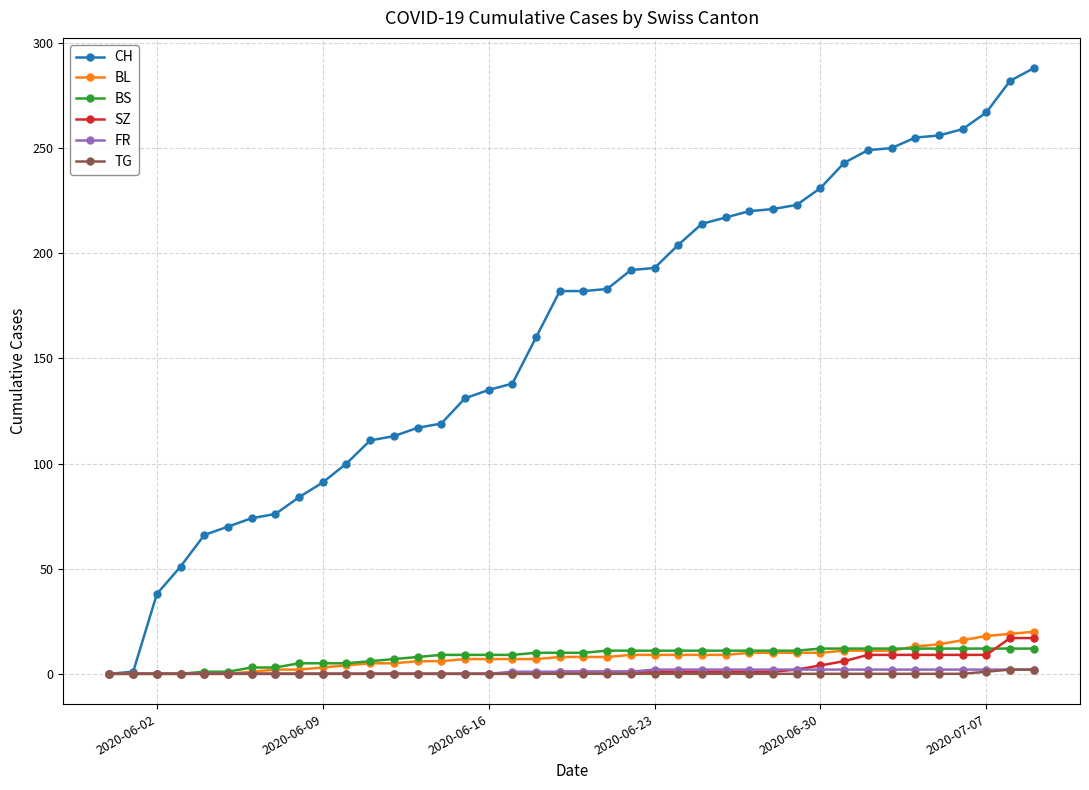

Which series has the largest range (max minus min)?

CH